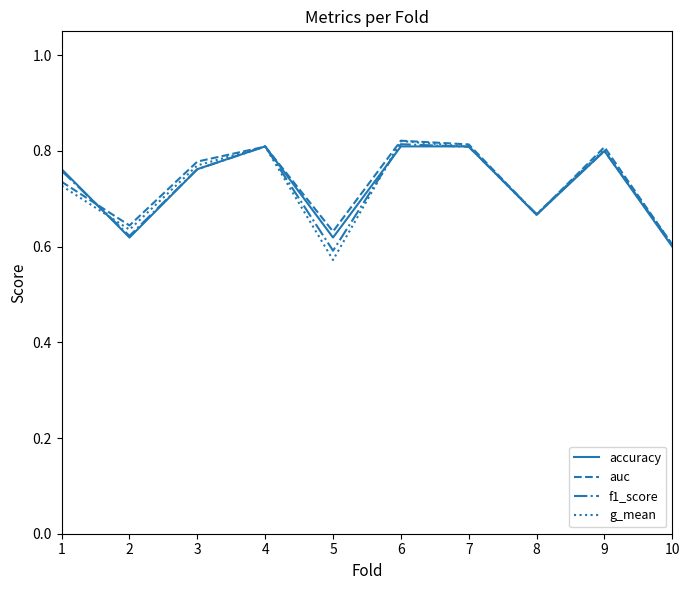

How many lines are shown in the chart?

4